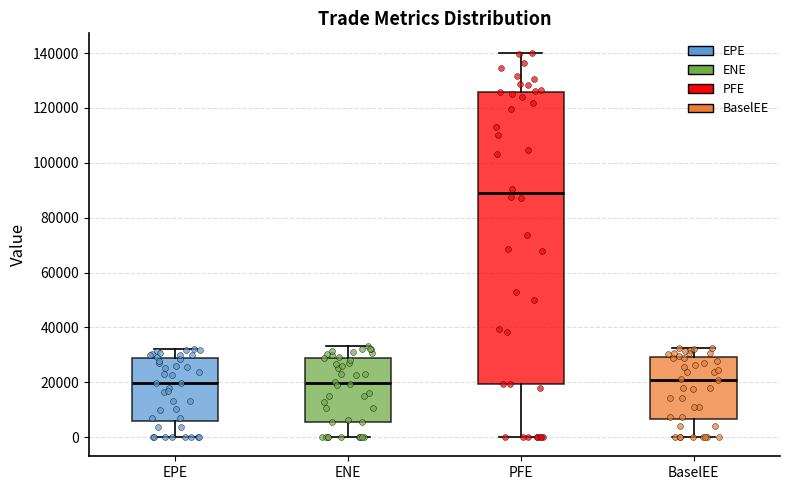

Reading left to right, read every box against the y-axis: the position of its median line, the range the box covers, and the ends of its whiskers. The values are not printed on the chart, so give them approximately, as read against the axis.

EPE: median 20000, box 6000 to 28000, whiskers 0 to 32000
ENE: median 20000, box 6000 to 28000, whiskers 0 to 34000
PFE: median 90000, box 20000 to 126000, whiskers 0 to 140000
BaselEE: median 20000, box 6000 to 30000, whiskers 0 to 32000